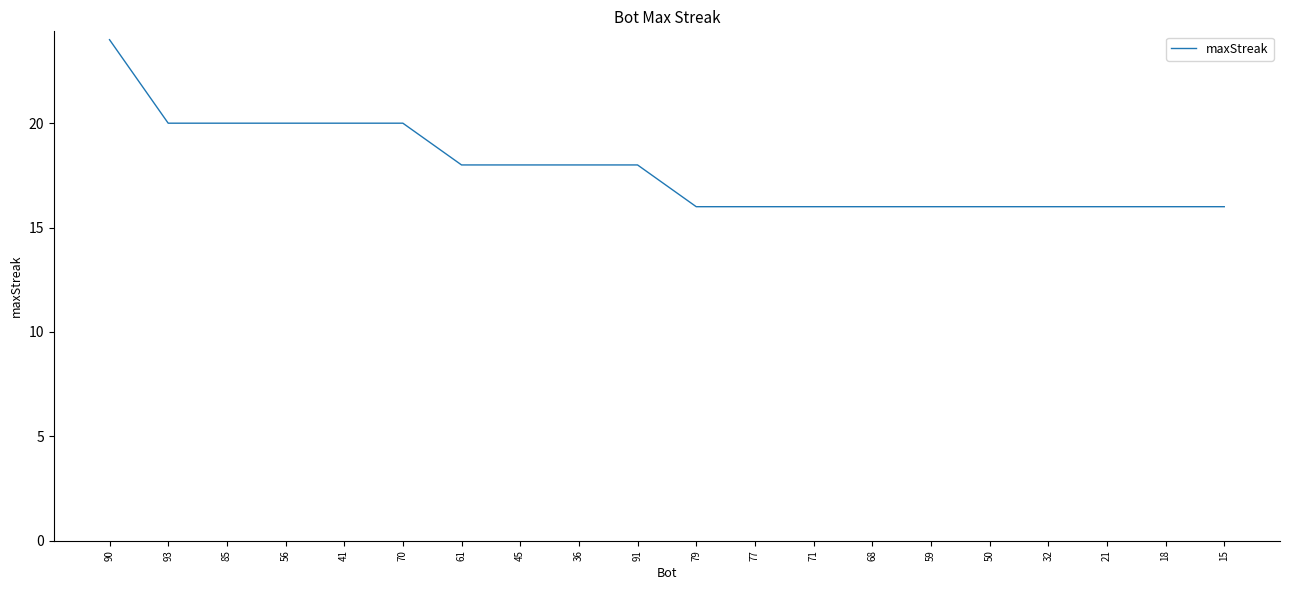

What value does the data have at 91?

18